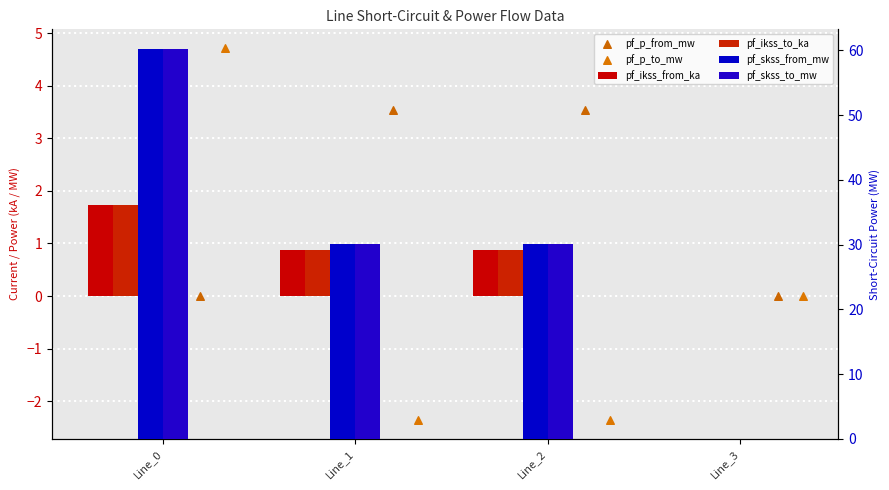

What is the total value across all series at Line_1?

63.2